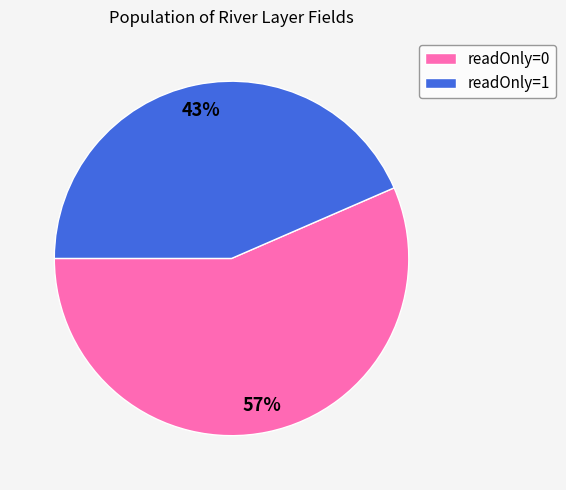

Rank the categories by value from highest to lowest.

readOnly=0, readOnly=1